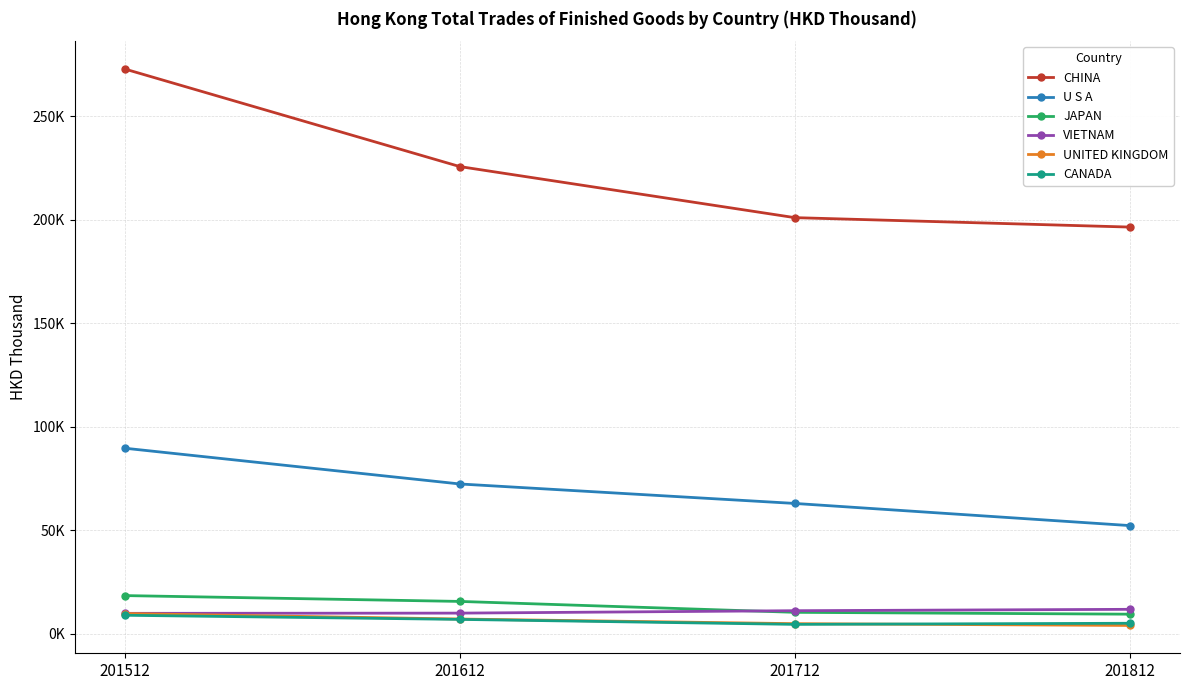

True or false: CHINA and JAPAN cross at least once.

False